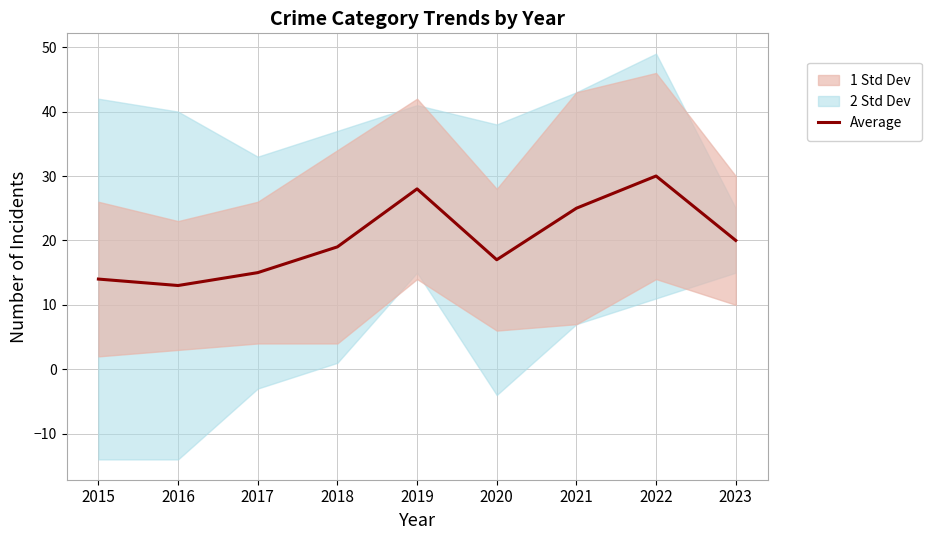

True or false: there are more than 2 points higher than both neighbors.

False